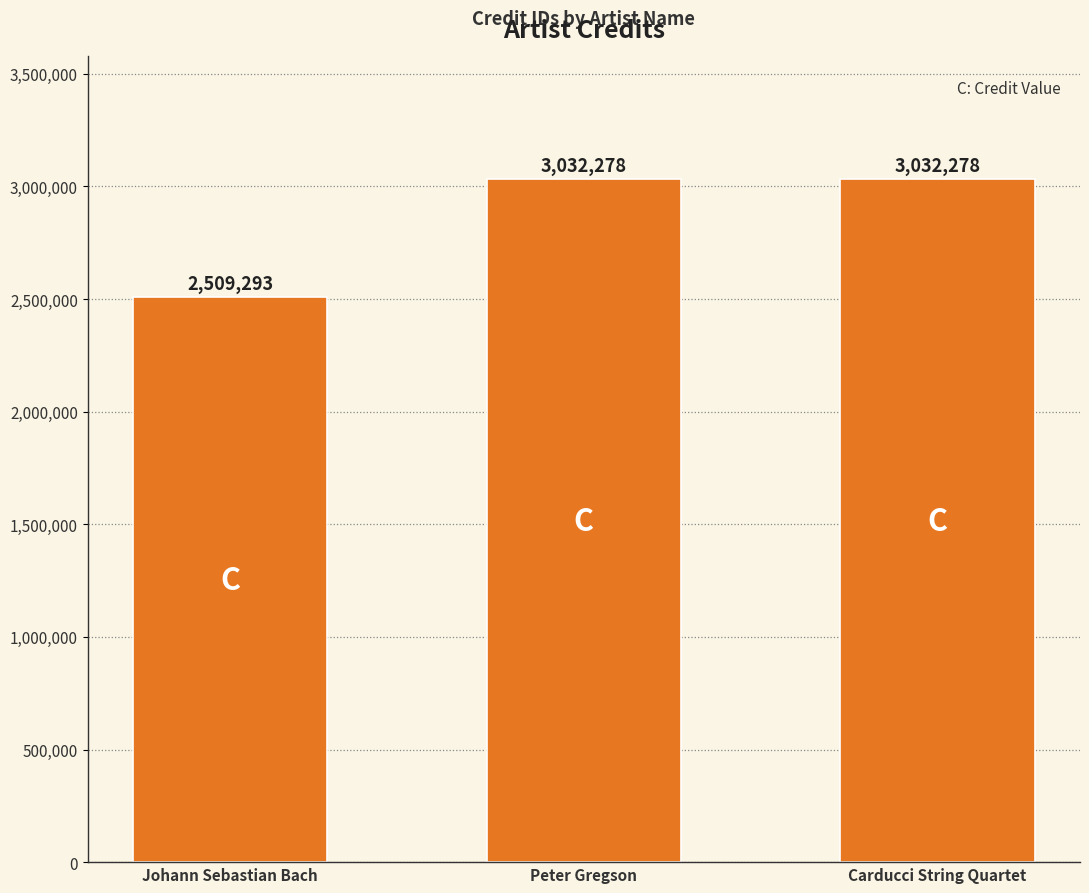

What is the difference between the maximum and minimum values?

522985